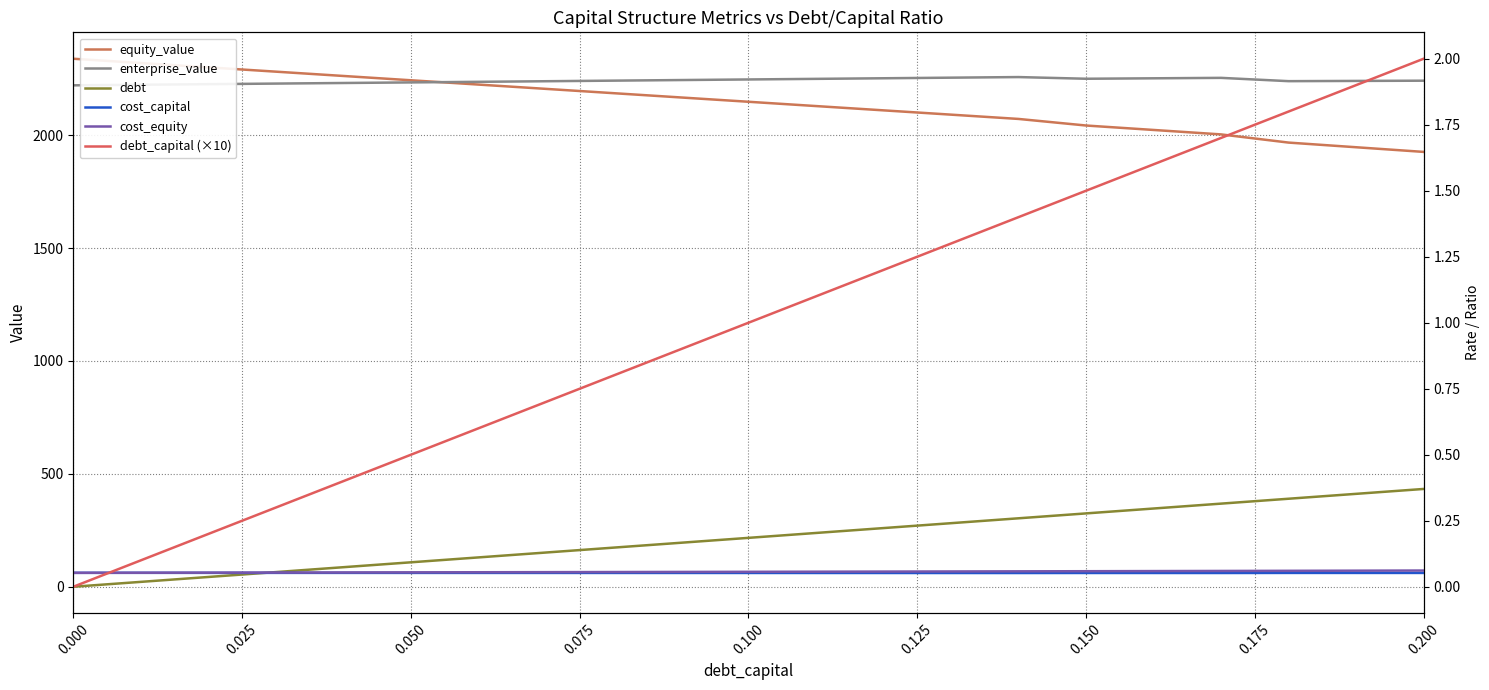

What is the sum of all cost_capital values?

1.1